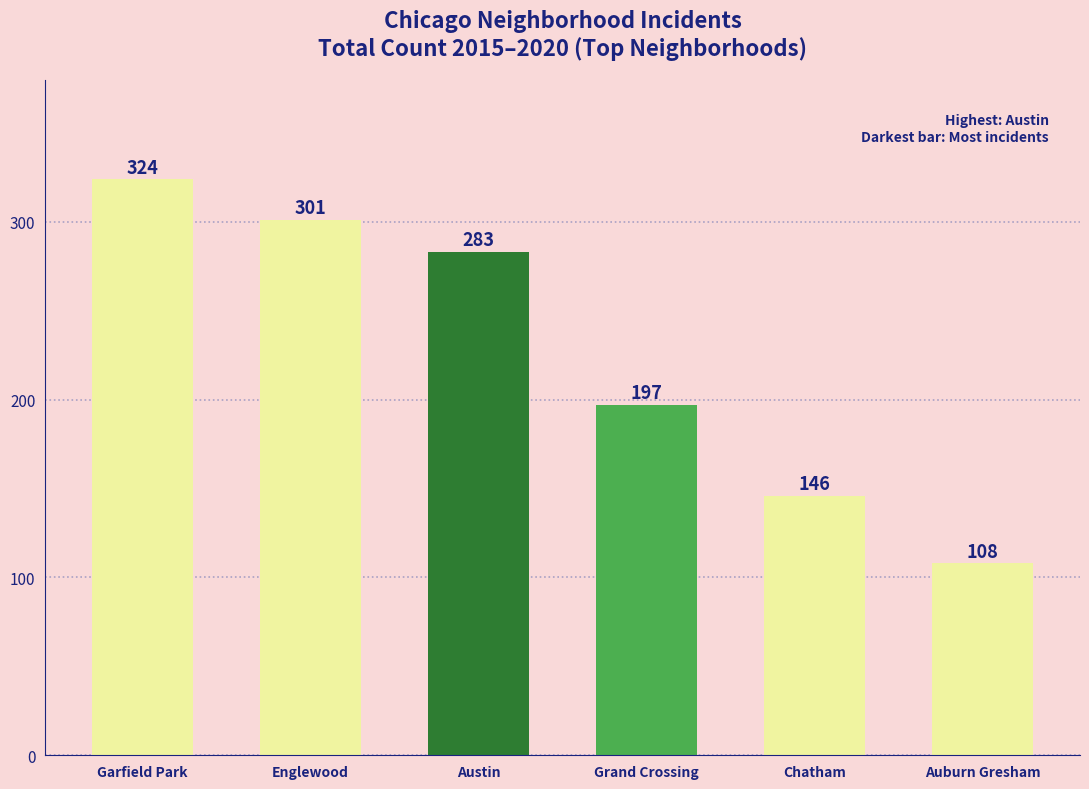

Rank the categories by value from lowest to highest.

Auburn Gresham, Chatham, Grand Crossing, Austin, Englewood, Garfield Park